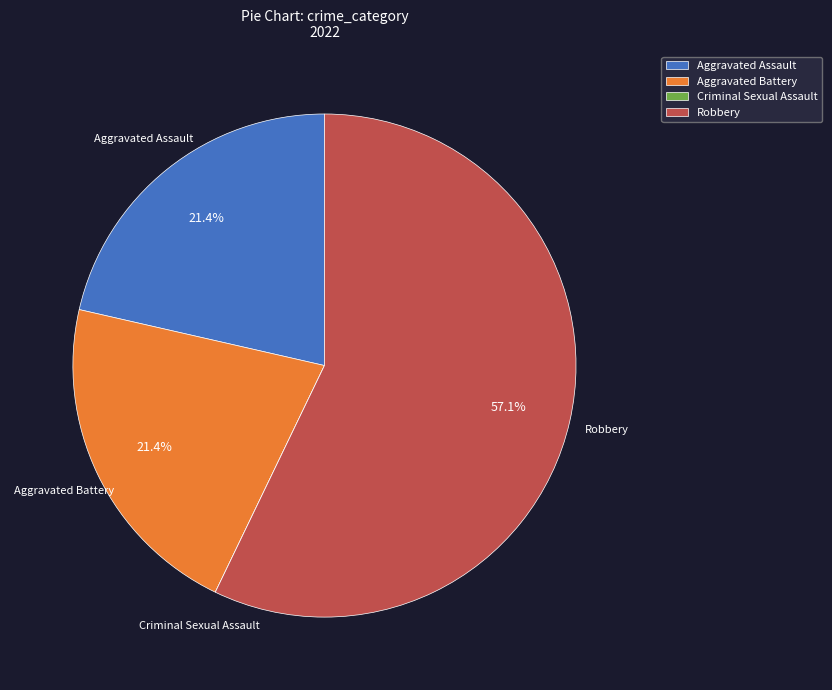

What is the largest slice in the pie chart?

Robbery